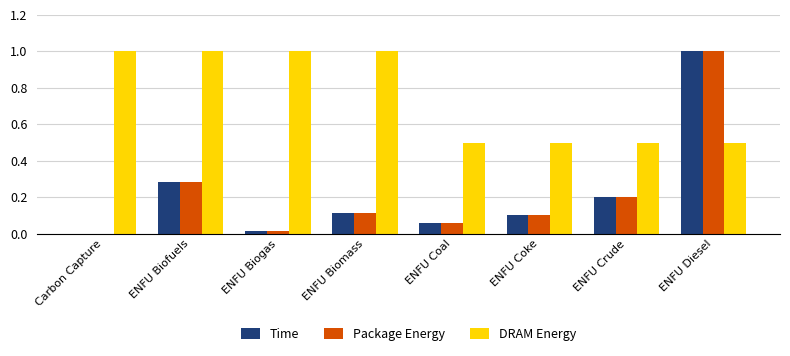

The Package Energy series shows 0.0 at ENFU Biogas. True or false?

True